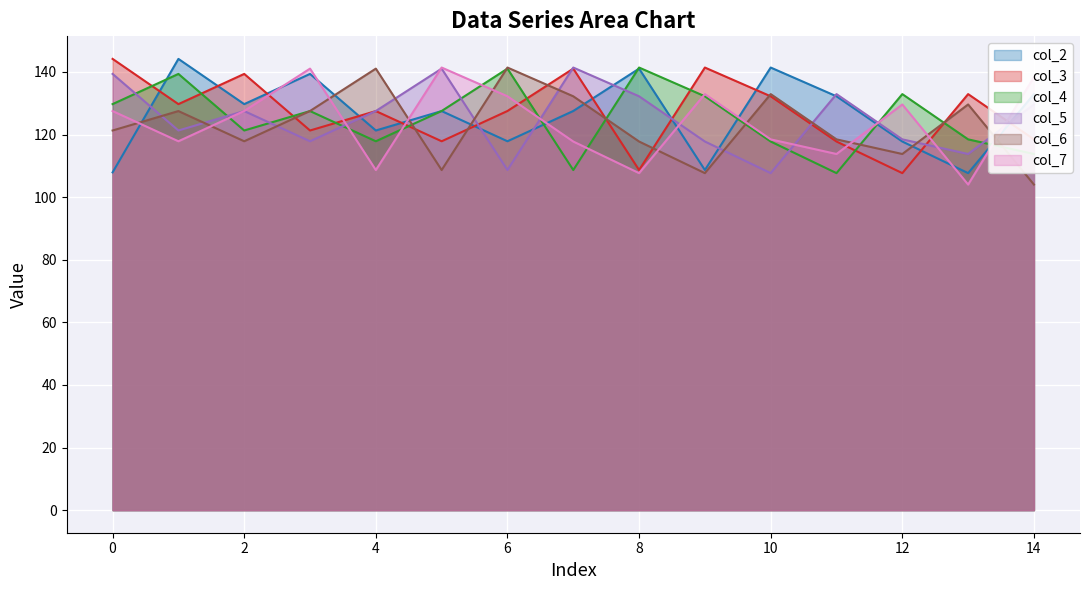

How many distinct data groups are displayed?

6